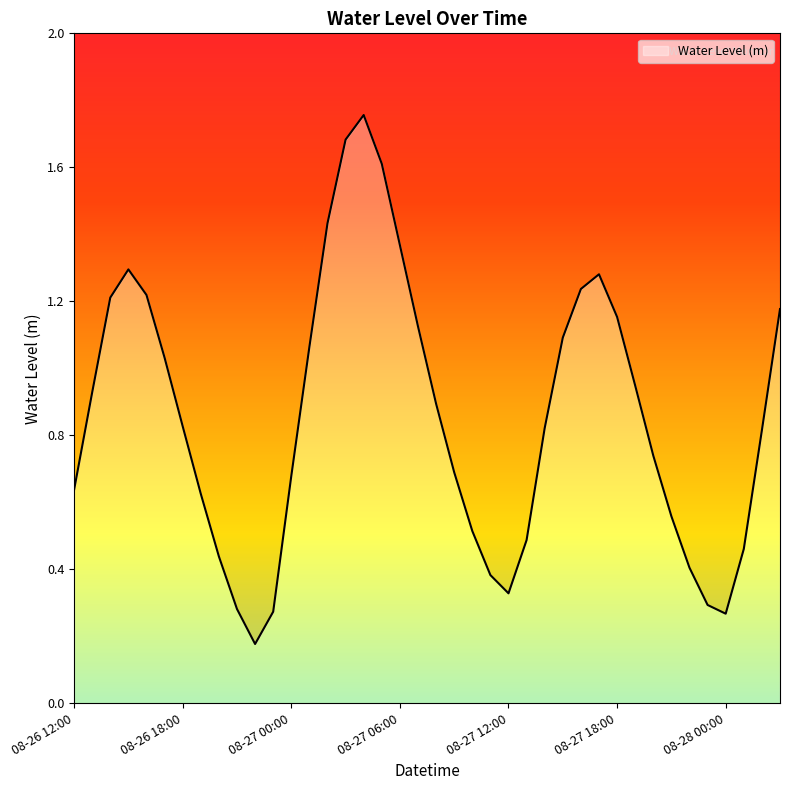

True or false: the data shows 0.2 at 08-28 00:00.

False